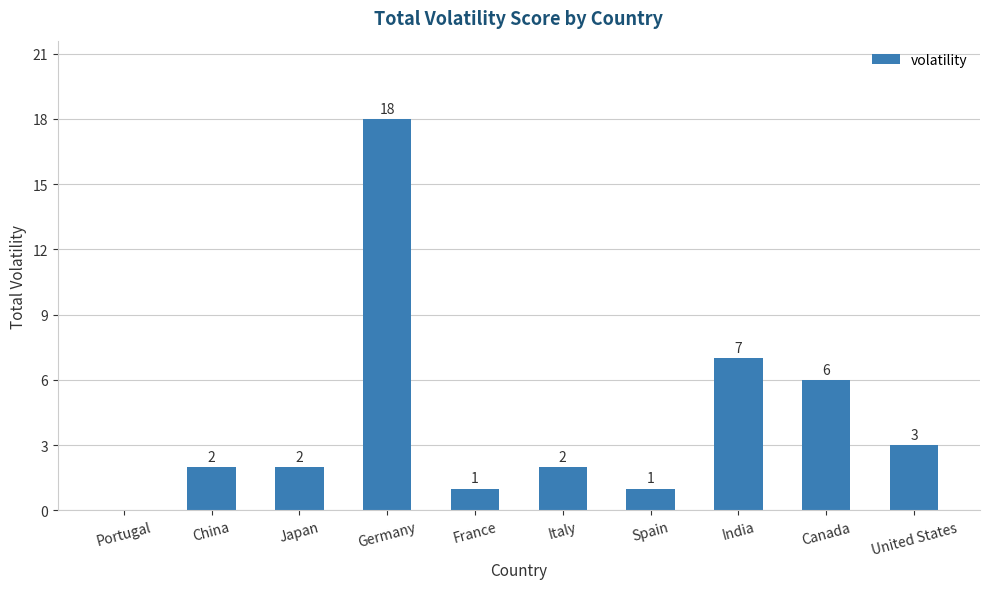

Which label corresponds to the largest value in the chart?

Germany